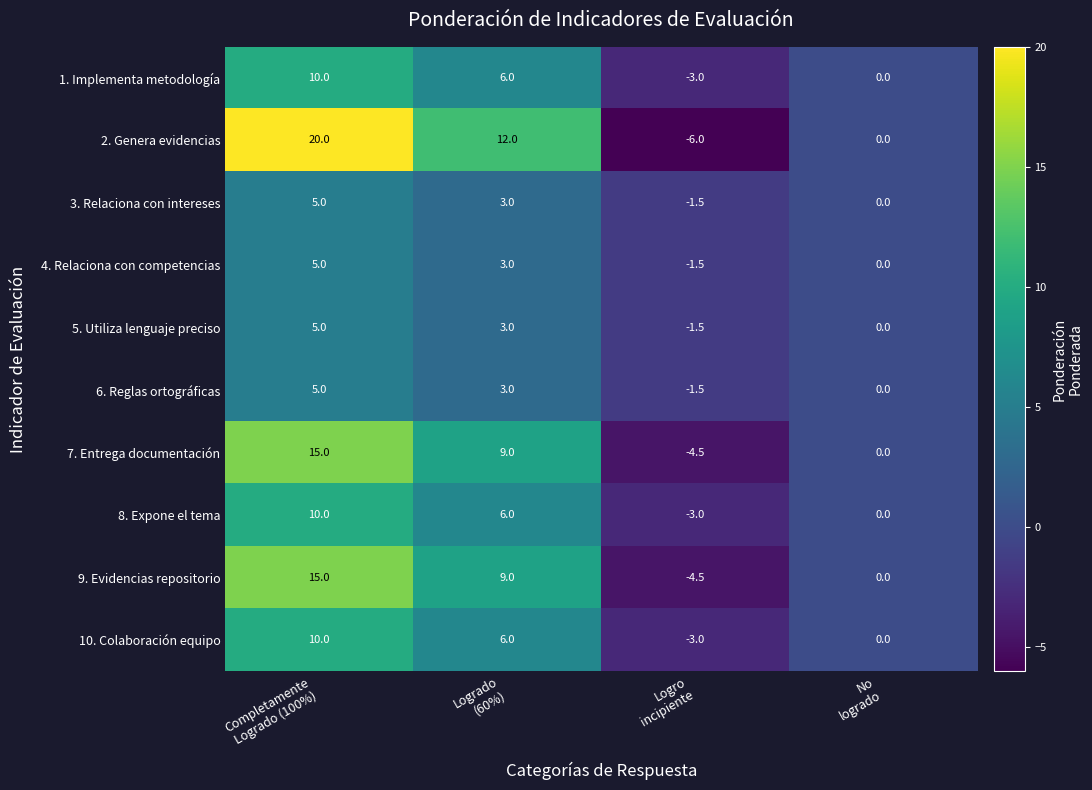

Which series has the largest total across all categories?

2. Genera evidencias